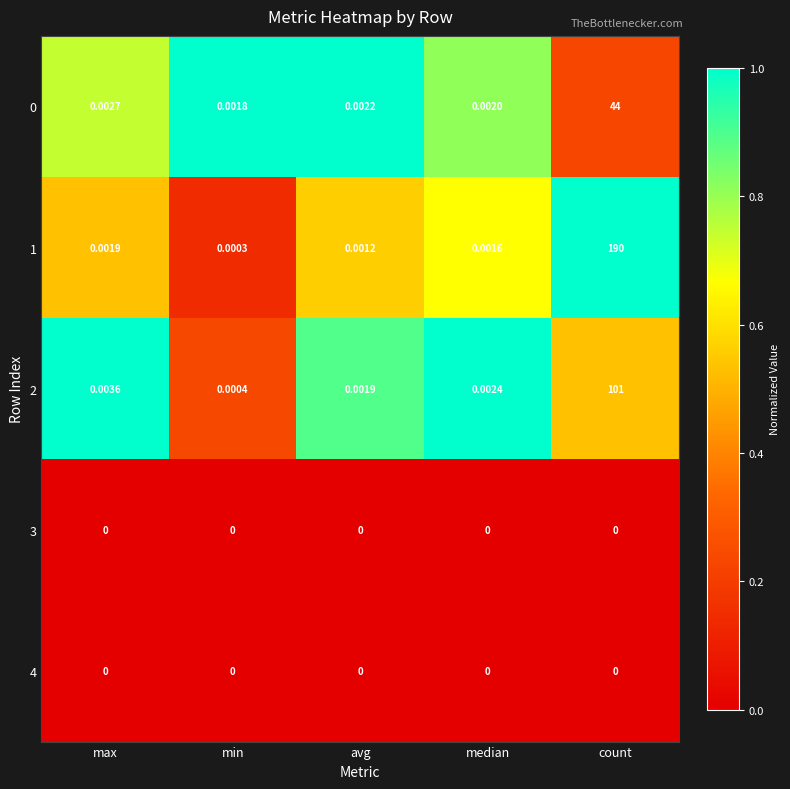

List the labels in order of 2 value, smallest first.

min, avg, median, max, count